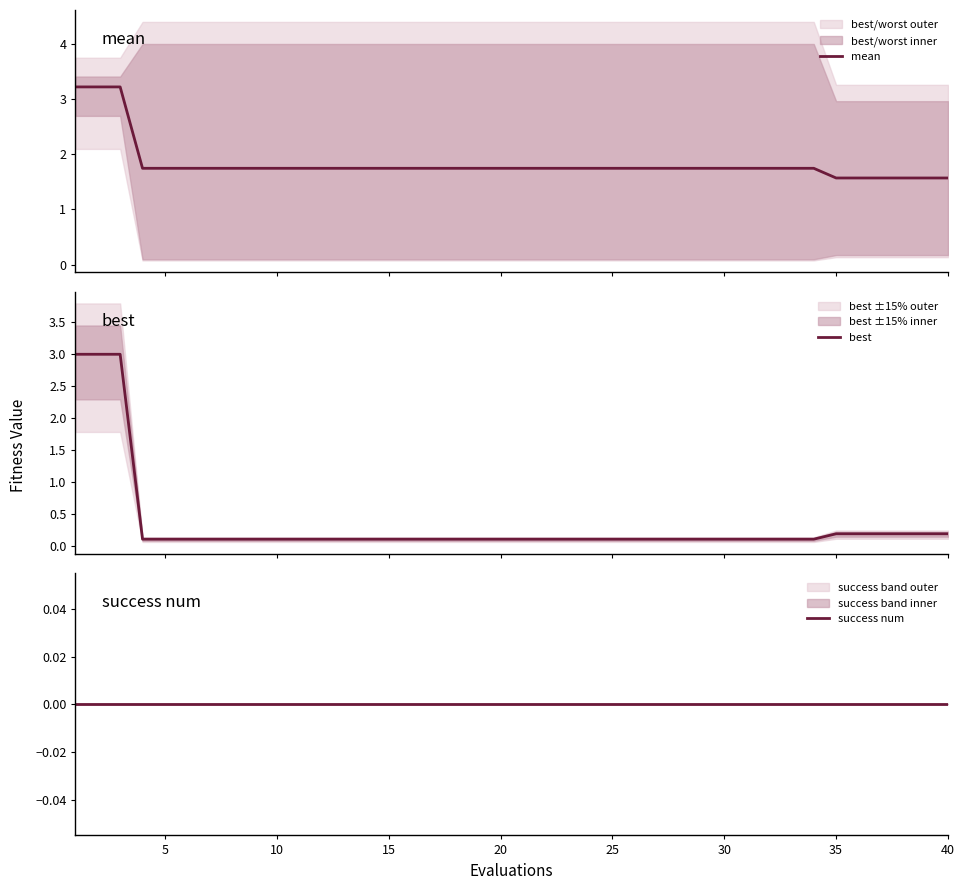

What are all the series names shown in the legend?

mean, best, success num